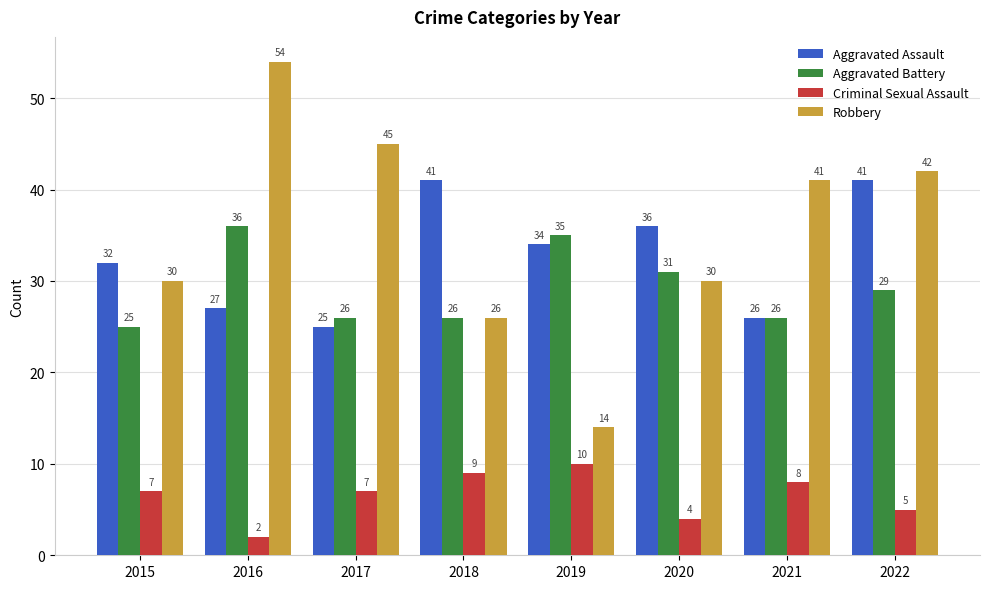

What are all the series names shown in the legend?

Aggravated Assault, Aggravated Battery, Criminal Sexual Assault, Robbery